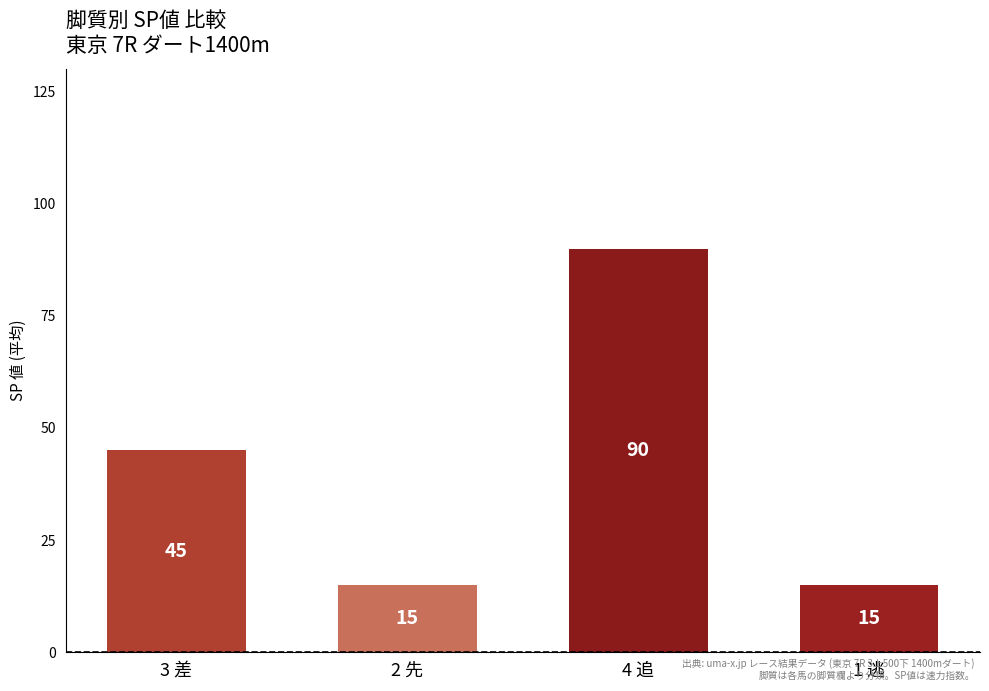

Where is the data nearest to the value 52?

3 差